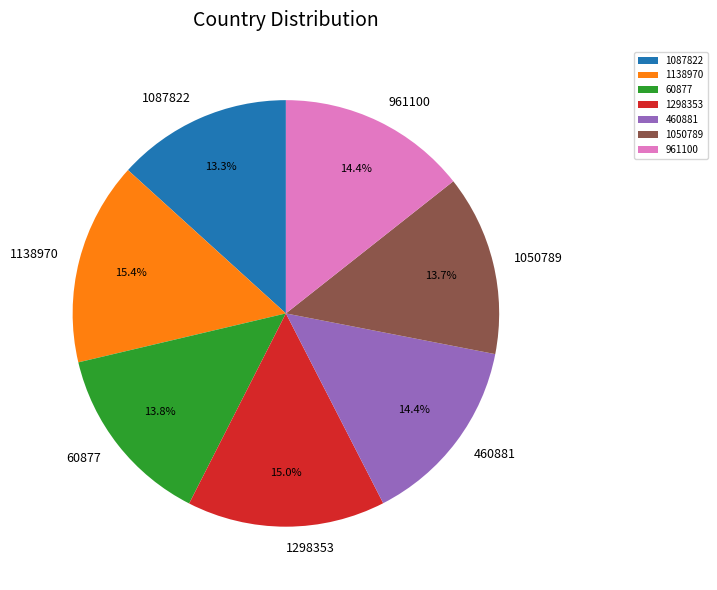

True or false: 1050789 accounts for 7% of the total.

False